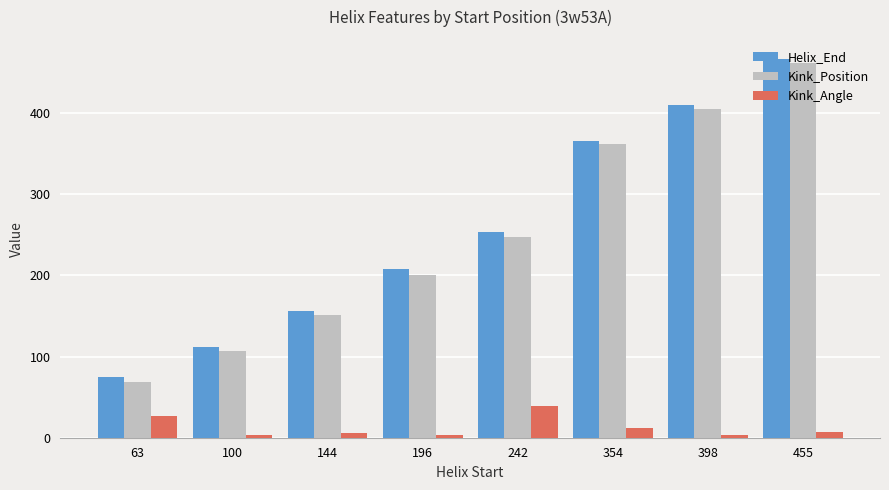

What is the maximum value shown in the chart?

467.0